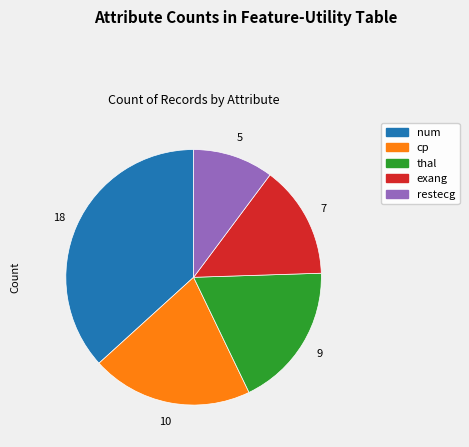

What is the ratio of the value at cp to the value at restecg?

2.0